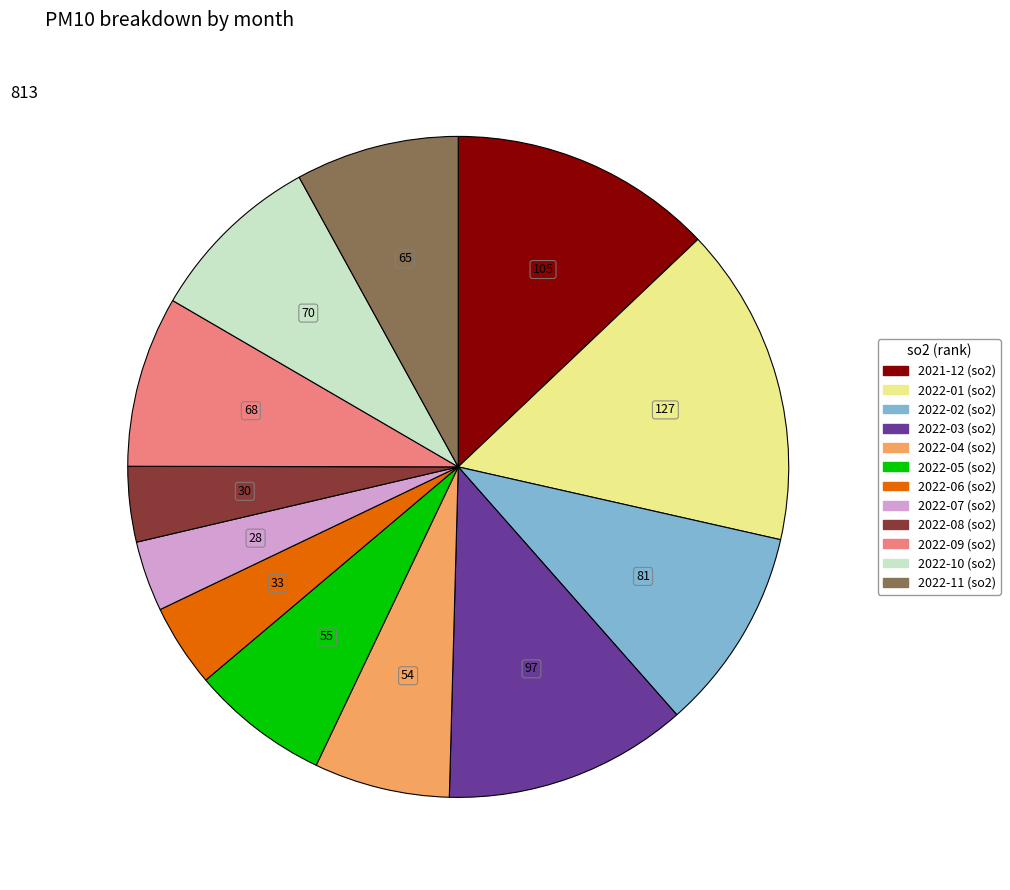

Is there any slice that represents more than half of the pie?

No